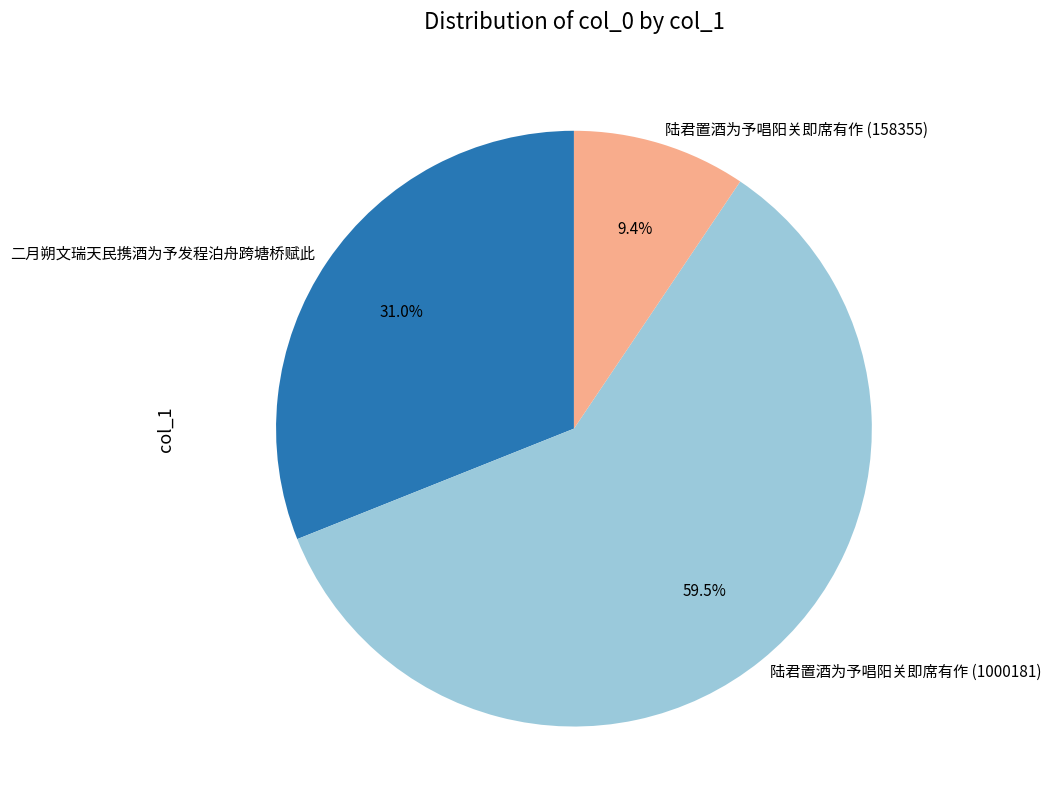

Which category has the biggest portion of the pie?

陆君置酒为予唱阳关即席有作 (1000181)